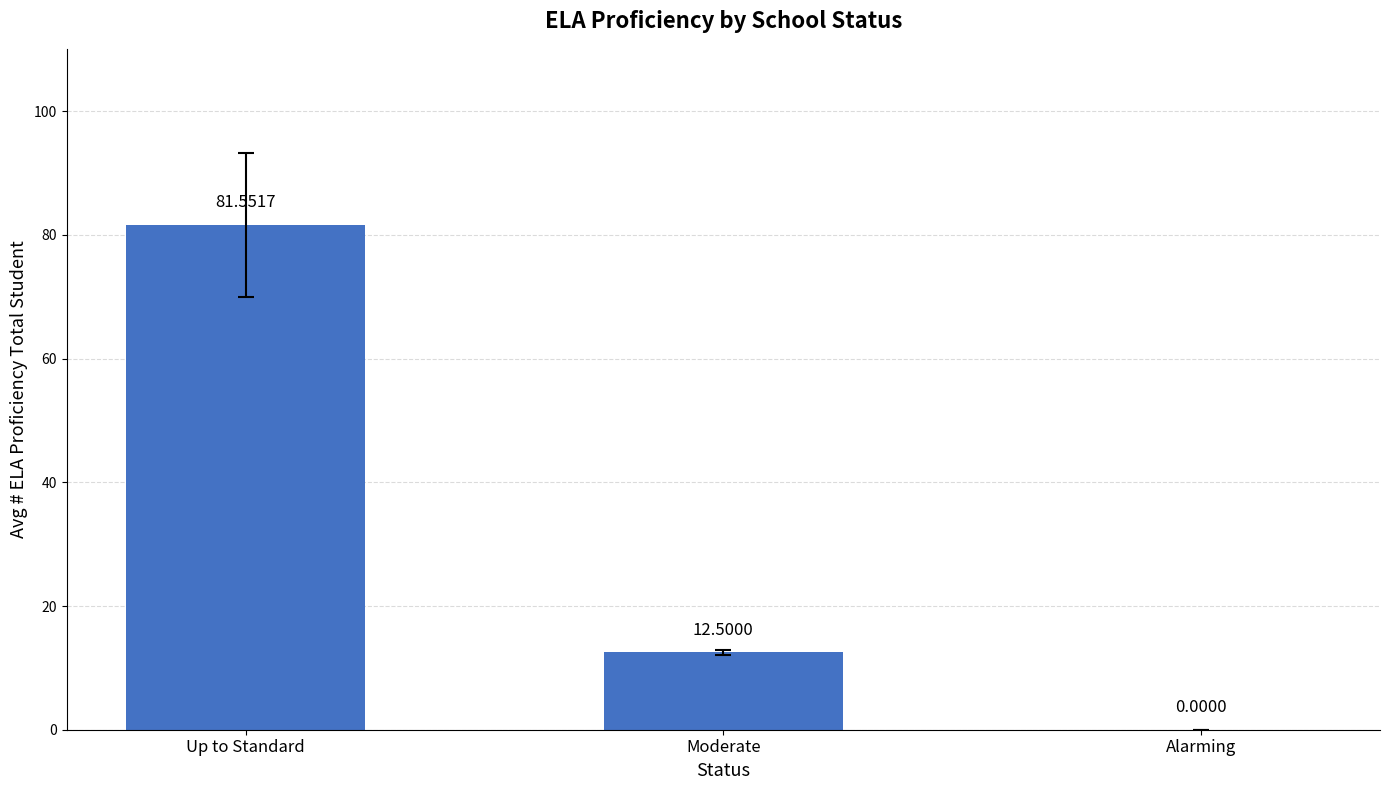

Count the number of data series in this chart.

1